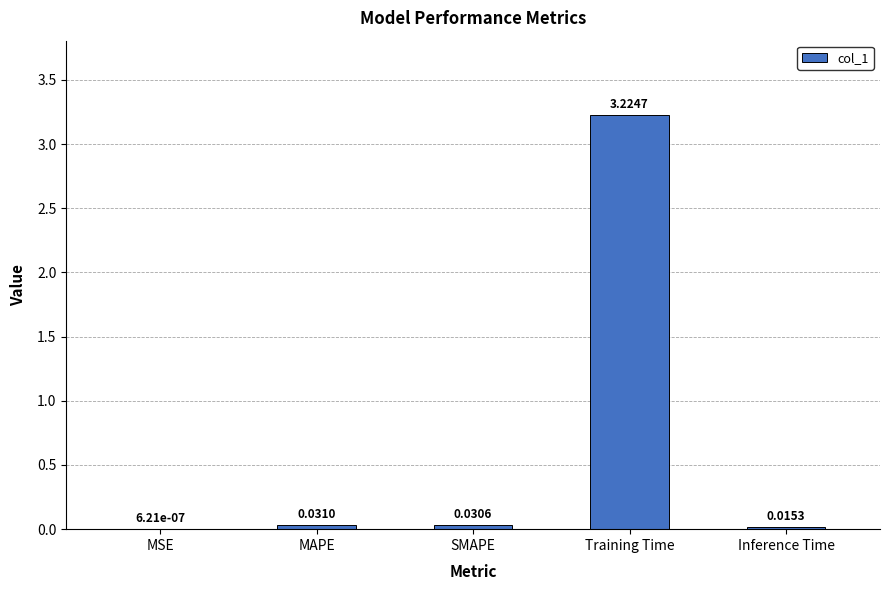

Which label corresponds to the largest value in the chart?

Training Time